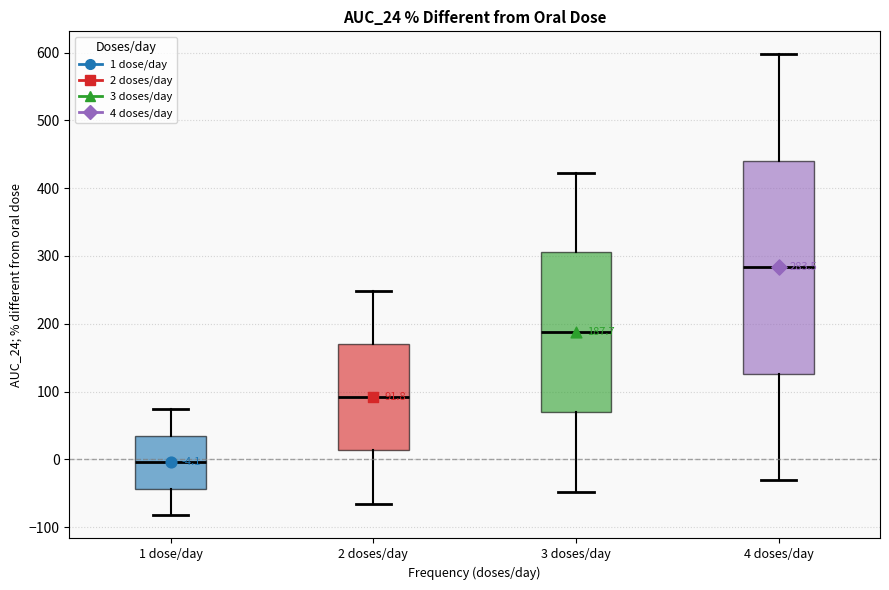

Which box is the tallest, from its lower edge to its upper edge?

4 doses/day